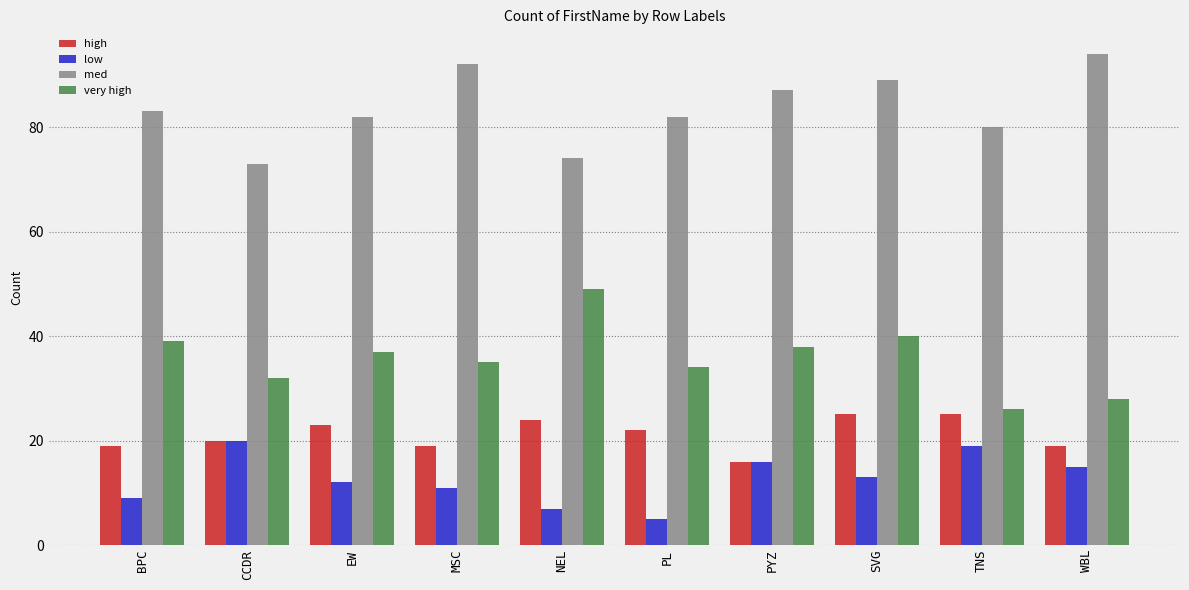

Are the bars grouped side by side (vs. stacked)?

Yes